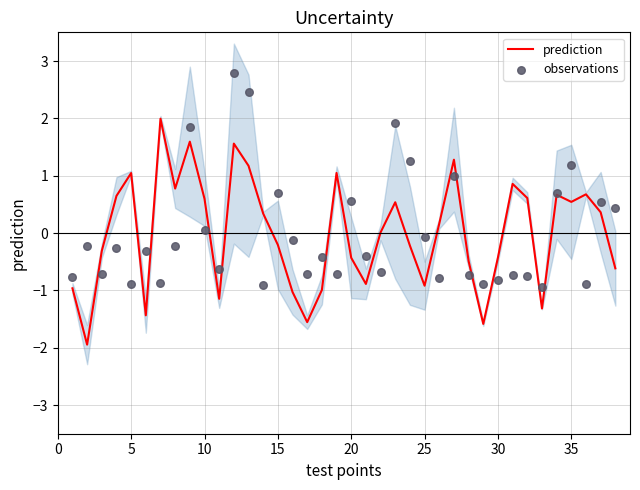

What are all the series names shown in the legend?

prediction, observations